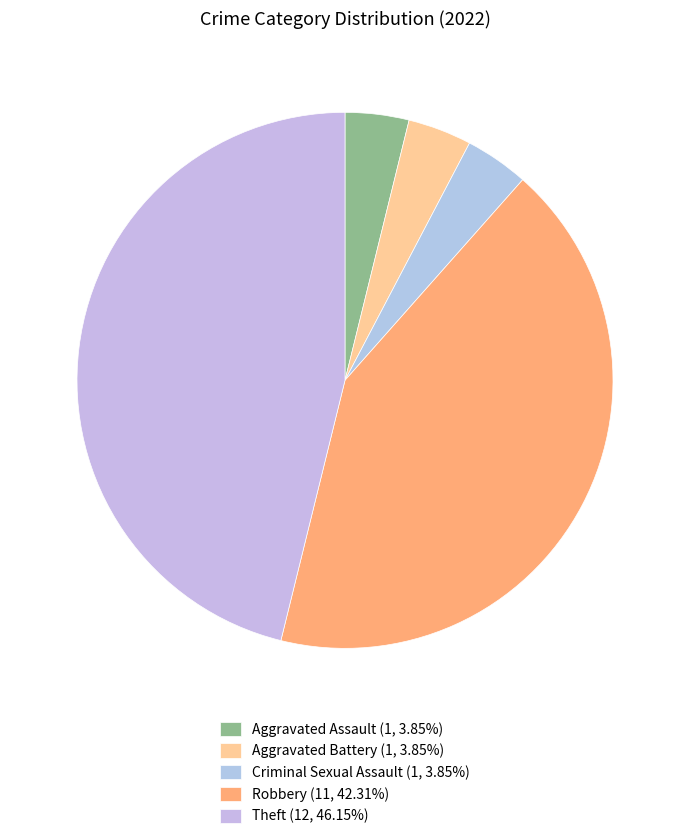

To the nearest percent, what portion does Criminal Sexual Assault represent?

4%